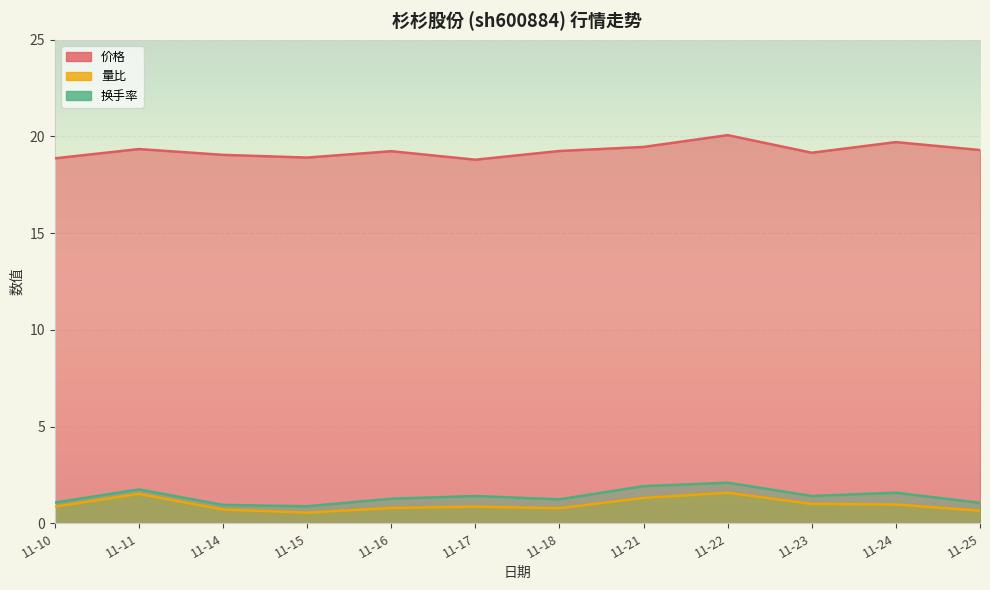

True or false: 价格 and 换手率 cross at least once.

False